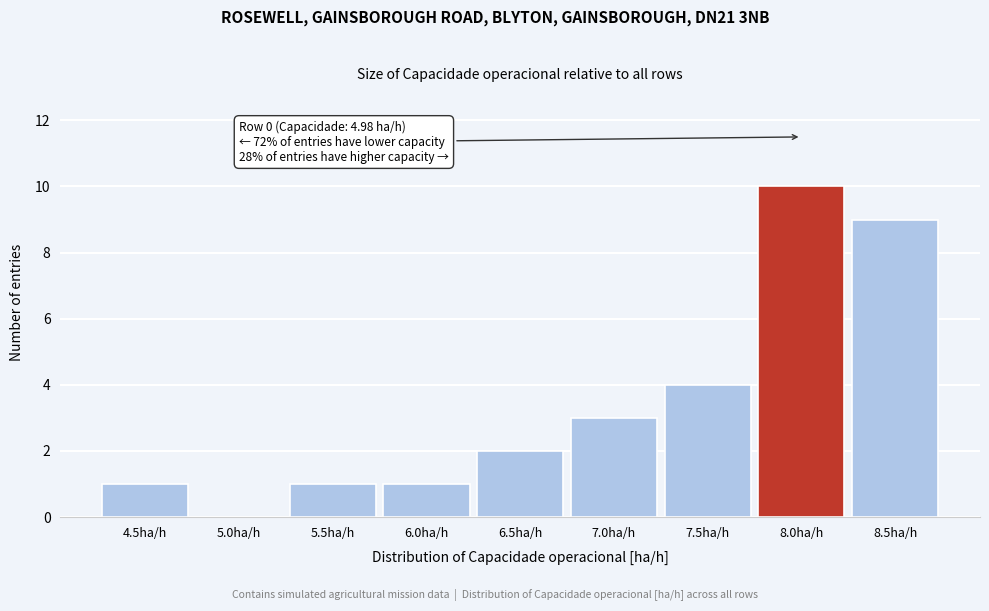

Reading left to right, transcribe all the data shown in this chart.

4.5ha/h=1	5.0ha/h=0	5.5ha/h=1	6.0ha/h=1	6.5ha/h=2	7.0ha/h=3	7.5ha/h=4	8.0ha/h=10	8.5ha/h=9